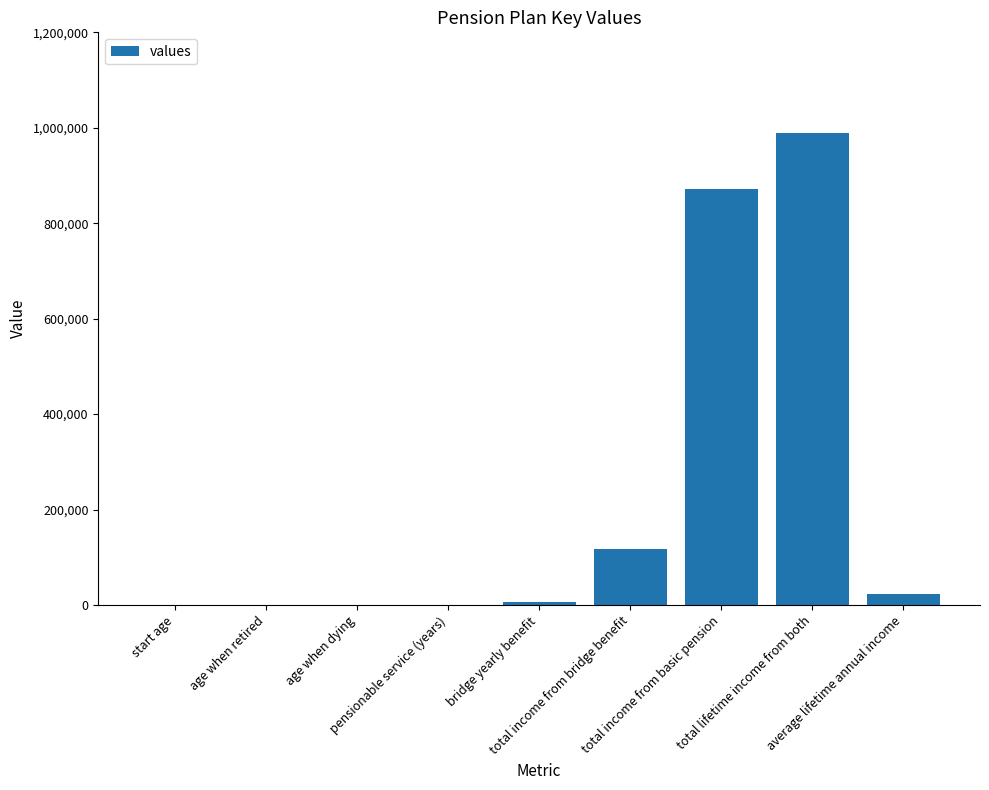

What is the greatest value displayed?

989417.3